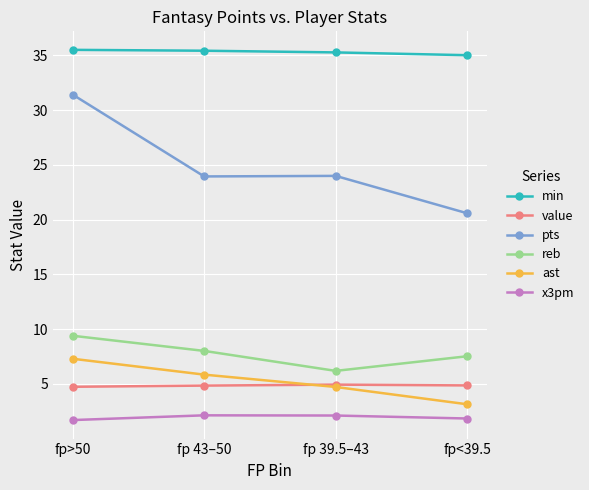

What is the smallest value displayed?

1.7